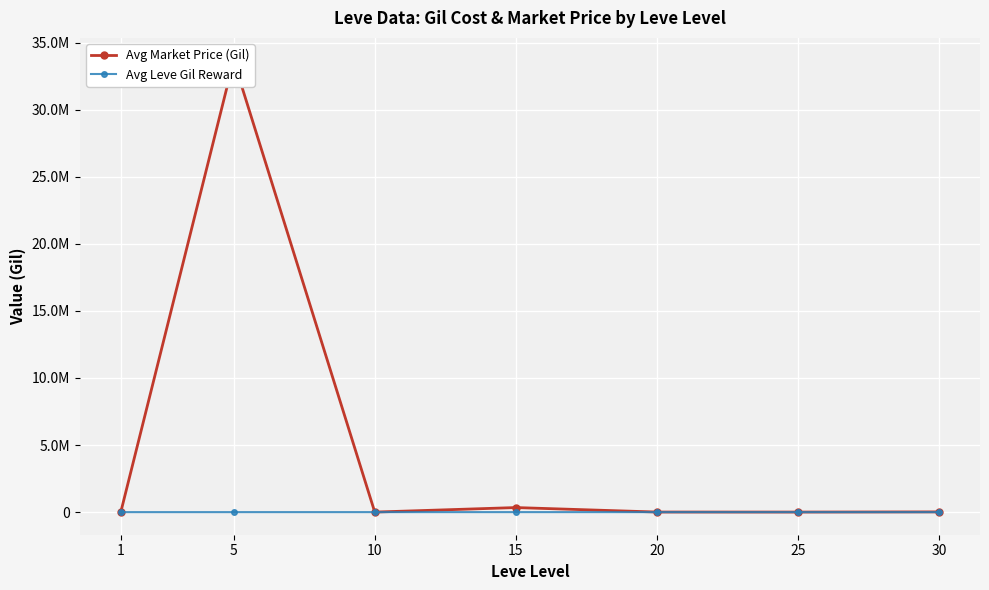

Reading left to right, what are all the values shown in this chart?

Avg Market Price (Gil): 1=6566.3	5=33669579.7	10=4070.5	15=341394.2	20=7252.2	25=5517.0	30=18261.4
Avg Leve Gil Reward: 1=232.5	5=363.3	10=803.3	15=620.0	20=770.0	25=296.7	30=430.0